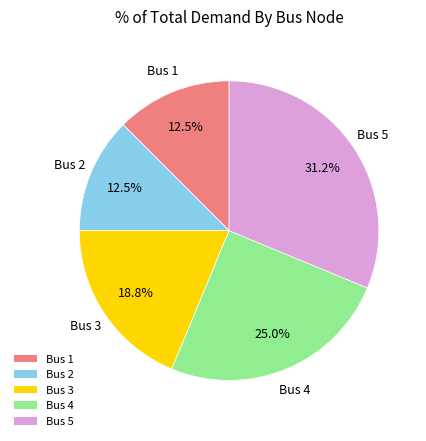

True or false: Bus 4 accounts for 15% of the total.

False